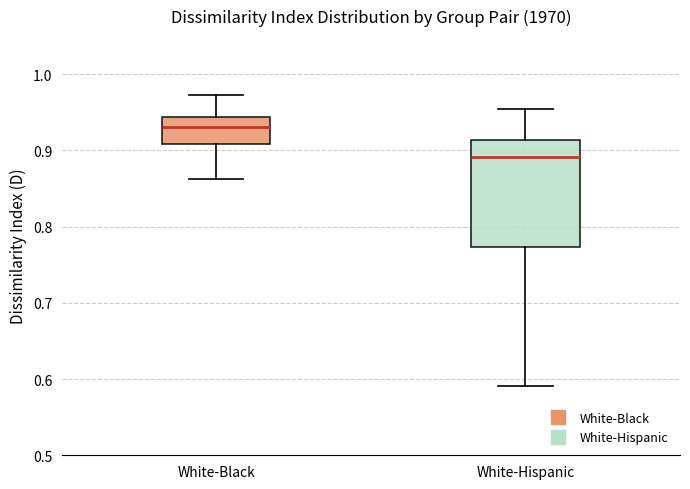

Which box has the highest median line?

White-Black